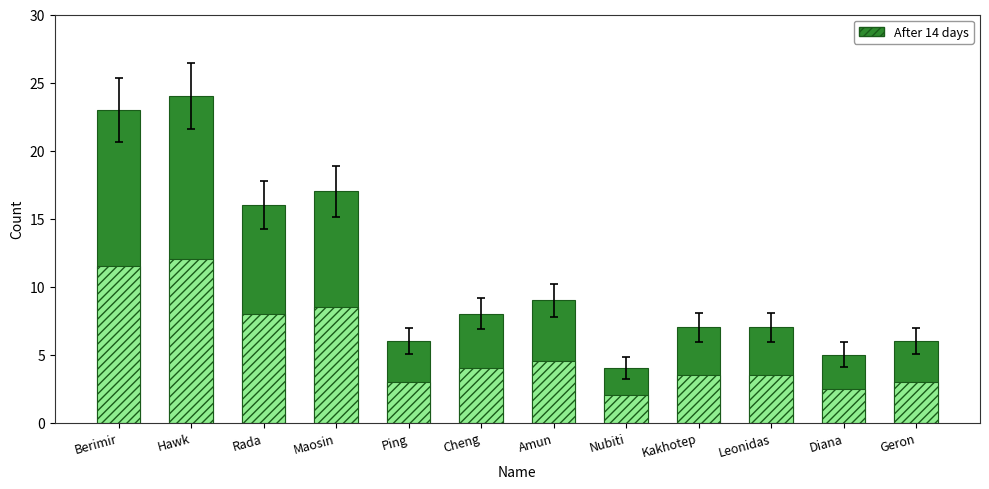

What value does the data have at Hawk?

24